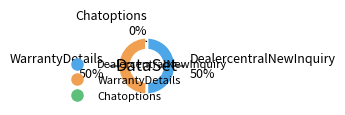

To the nearest percent, what portion does WarrantyDetails represent?

50%